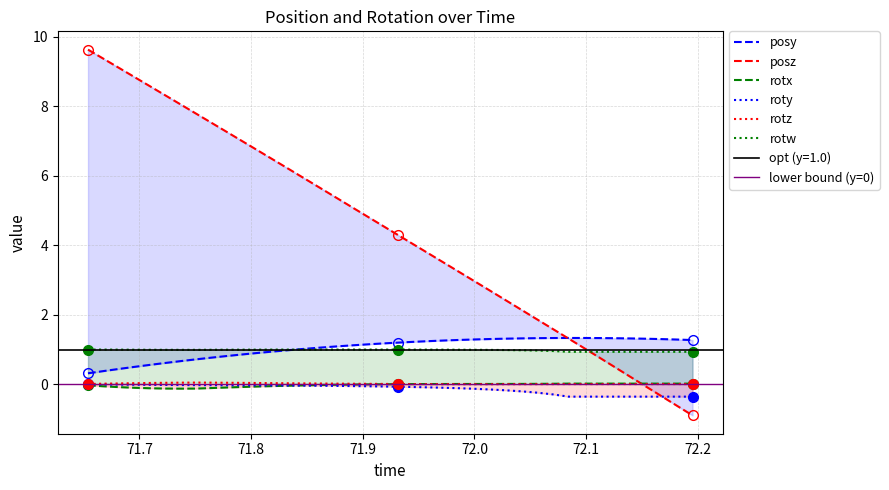

List the series in order of their peak value, lowest first.

roty, rotx, rotz, rotw, posy, posz